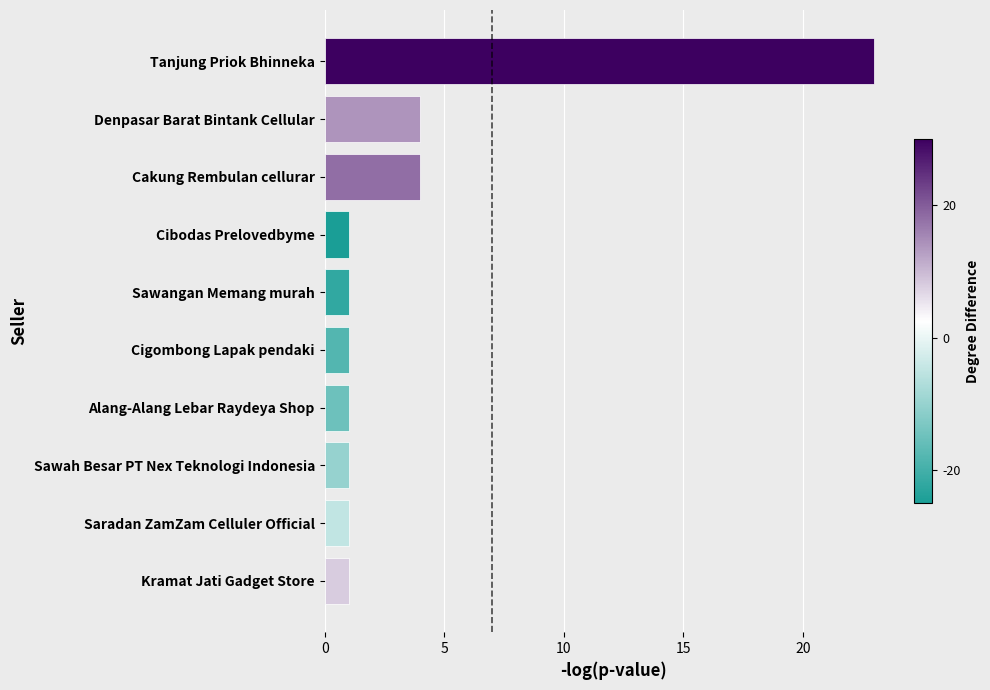

What is the difference between the maximum and minimum values?

22